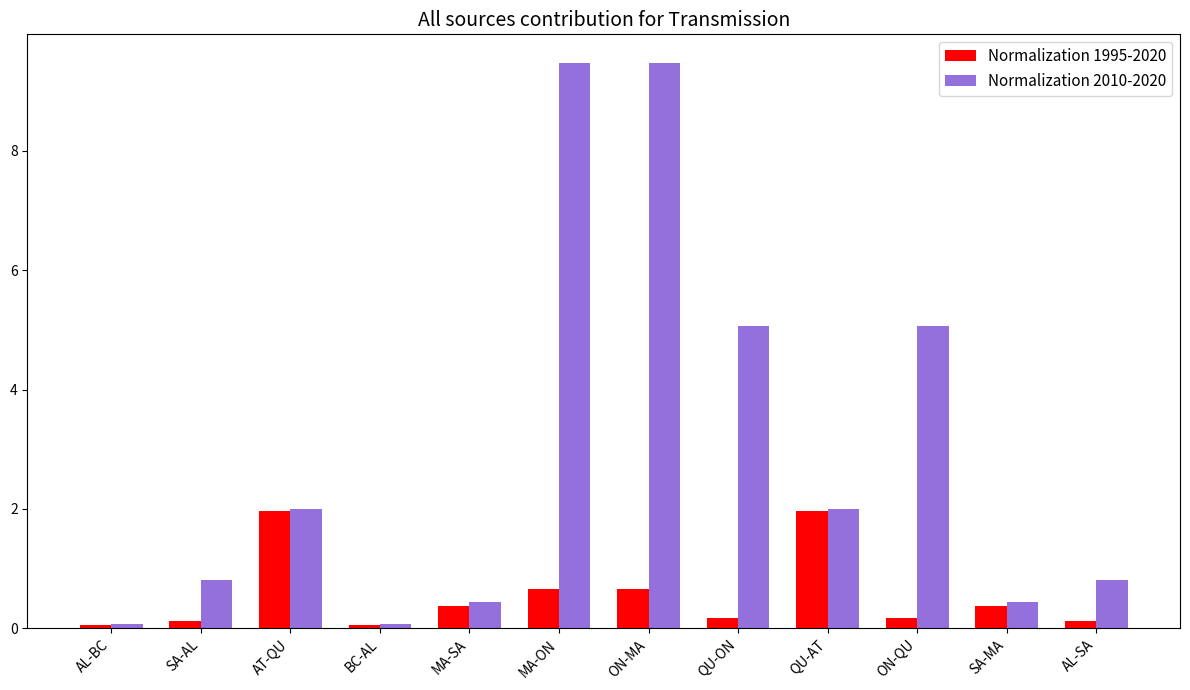

Which series has the largest total across all categories?

Normalization 2010-2020